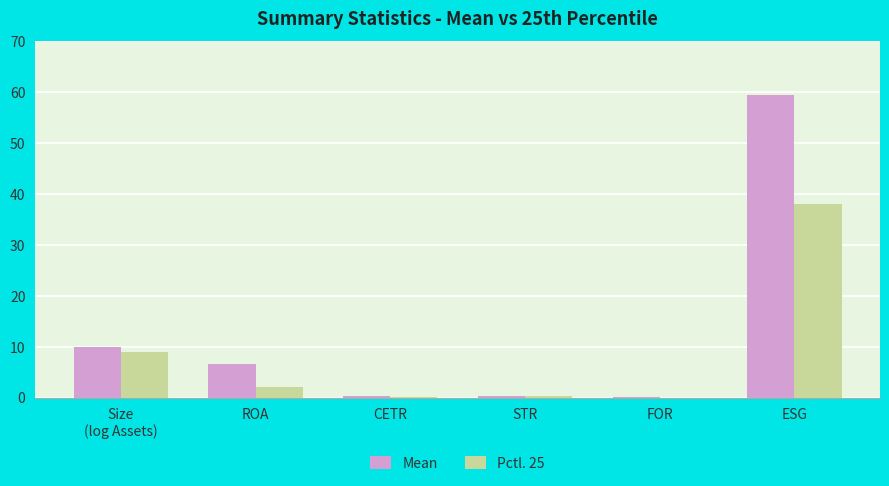

What is the maximum value for Pctl. 25?

38.0